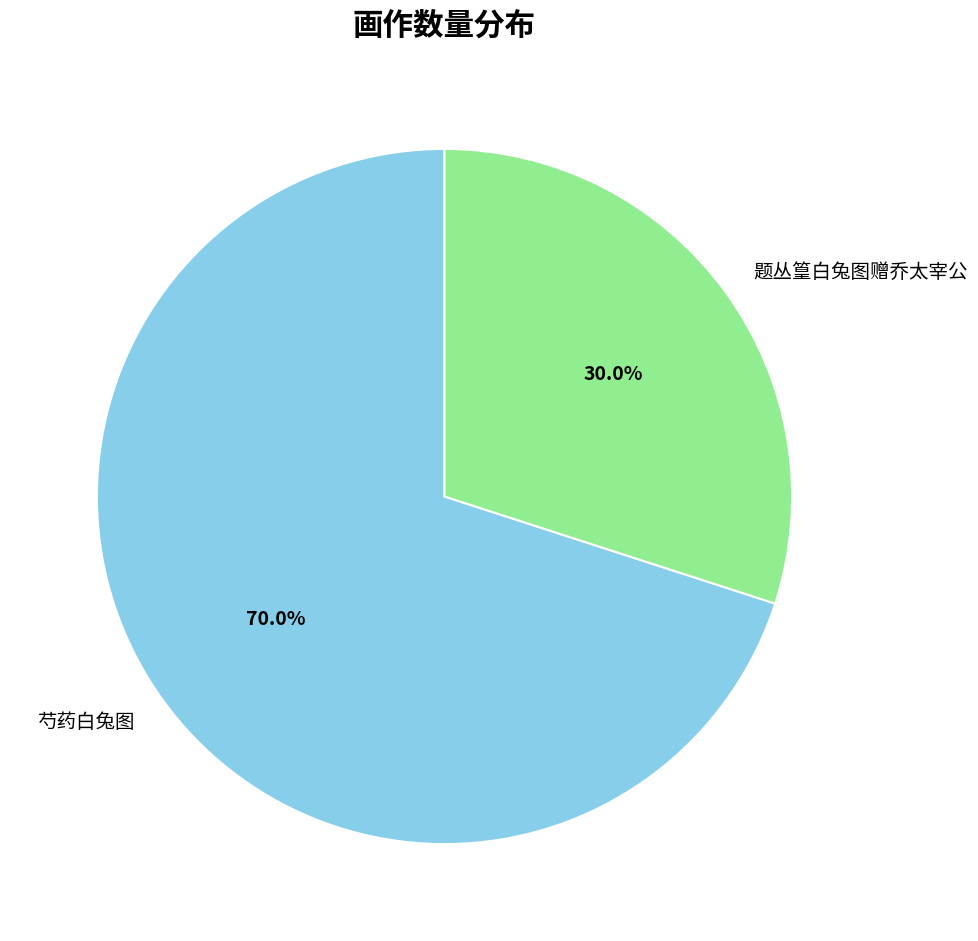

To the nearest percent, what is the average slice percentage?

50%